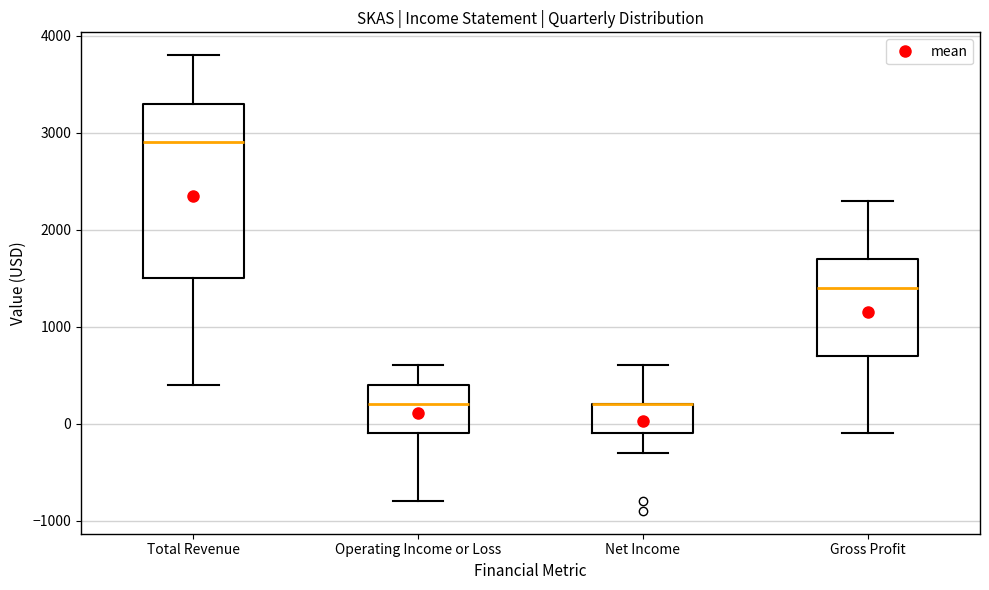

Reading left to right, read every box against the y-axis: the position of its median line, the range the box covers, and the ends of its whiskers. The values are not printed on the chart, so give them approximately, as read against the axis.

Total Revenue: median 2900, box 1500 to 3300, whiskers 400 to 3800
Operating Income or Loss: median 200, box -100 to 400, whiskers -800 to 600
Net Income: median 200 (drawn on the box's upper edge), box -100 to 200, whiskers -300 to 600
Gross Profit: median 1400, box 700 to 1700, whiskers -100 to 2300